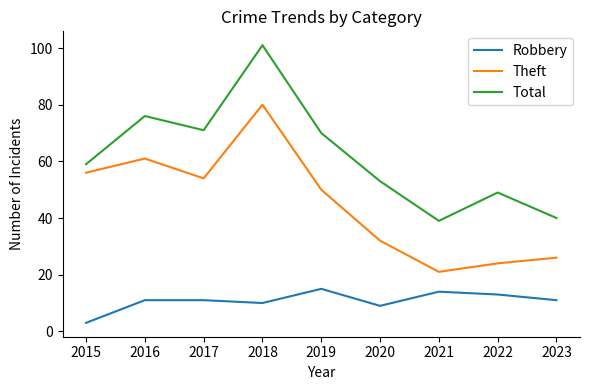

What value does the Theft series have at 2018?

80